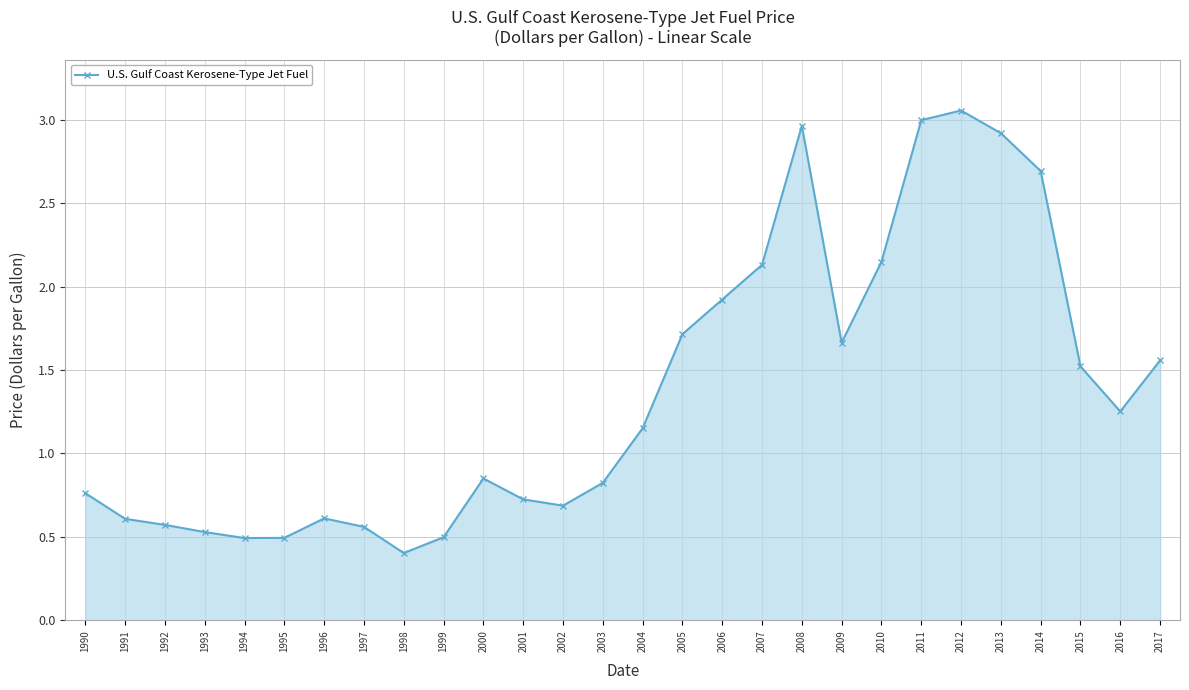

What is the sum of the values at 2004 and 2017?

2.7